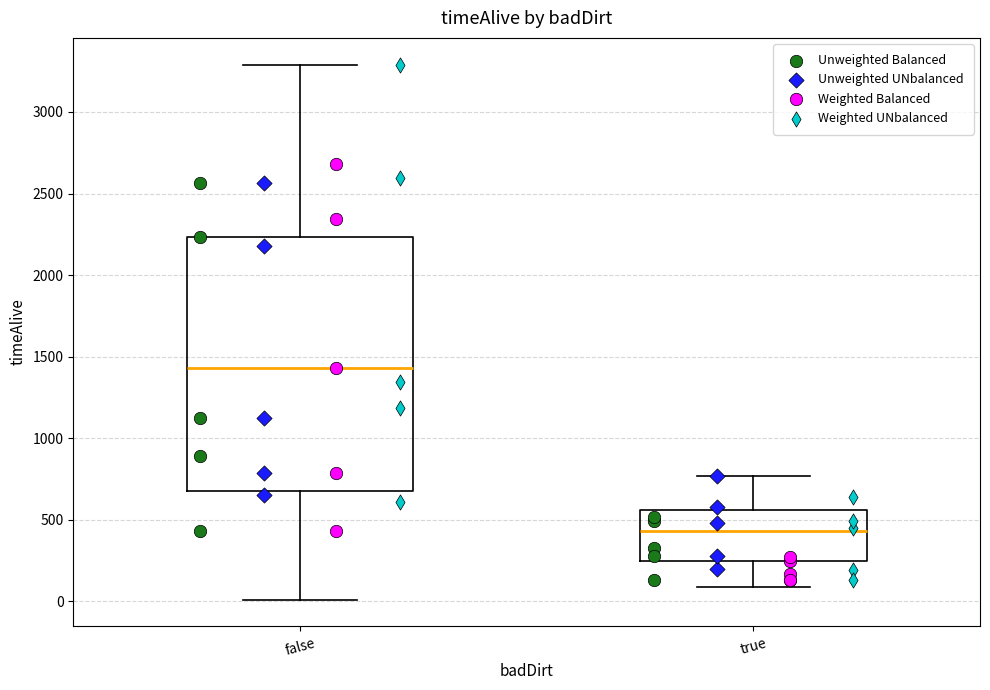

Where does the lower whisker of the box for false end on the y-axis? The values are not printed on the chart, so give them approximately, as read against the axis.

0